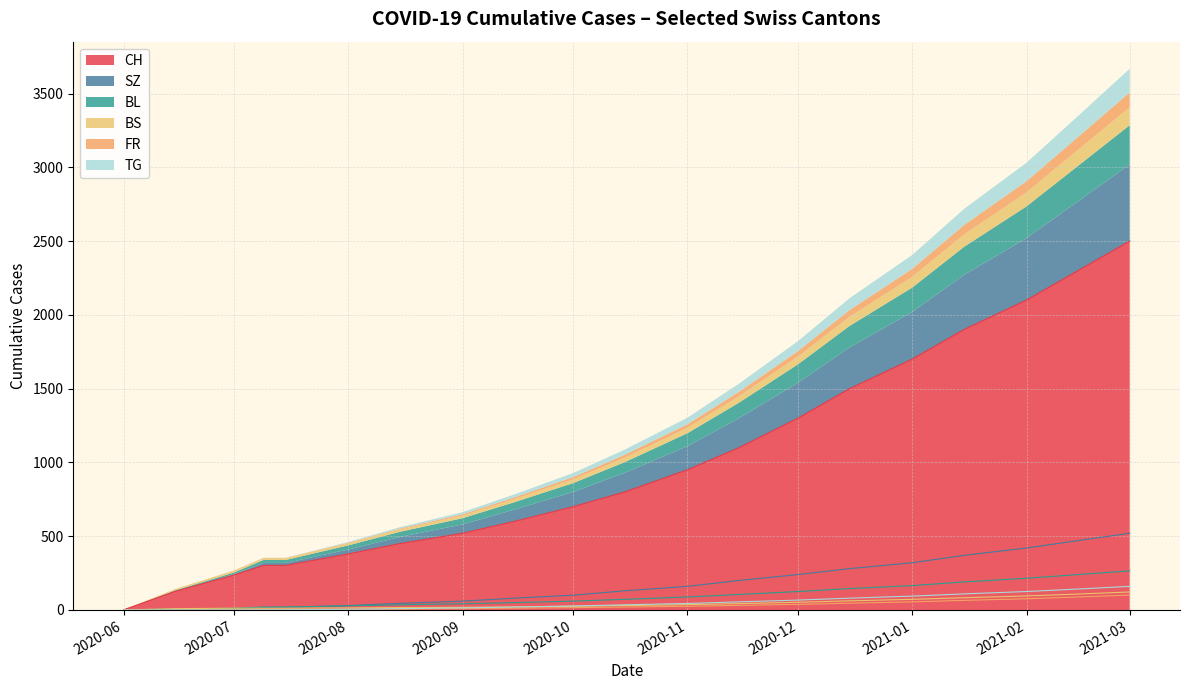

True or false: FR and SZ cross at least once.

False